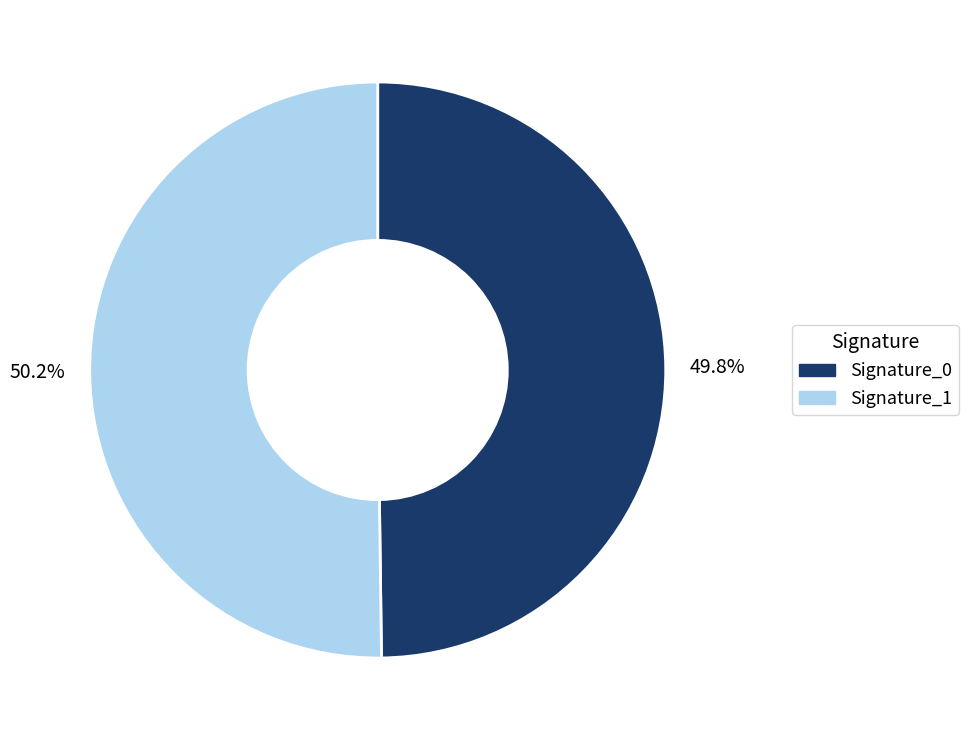

Is there any slice that represents more than half of the pie?

Yes